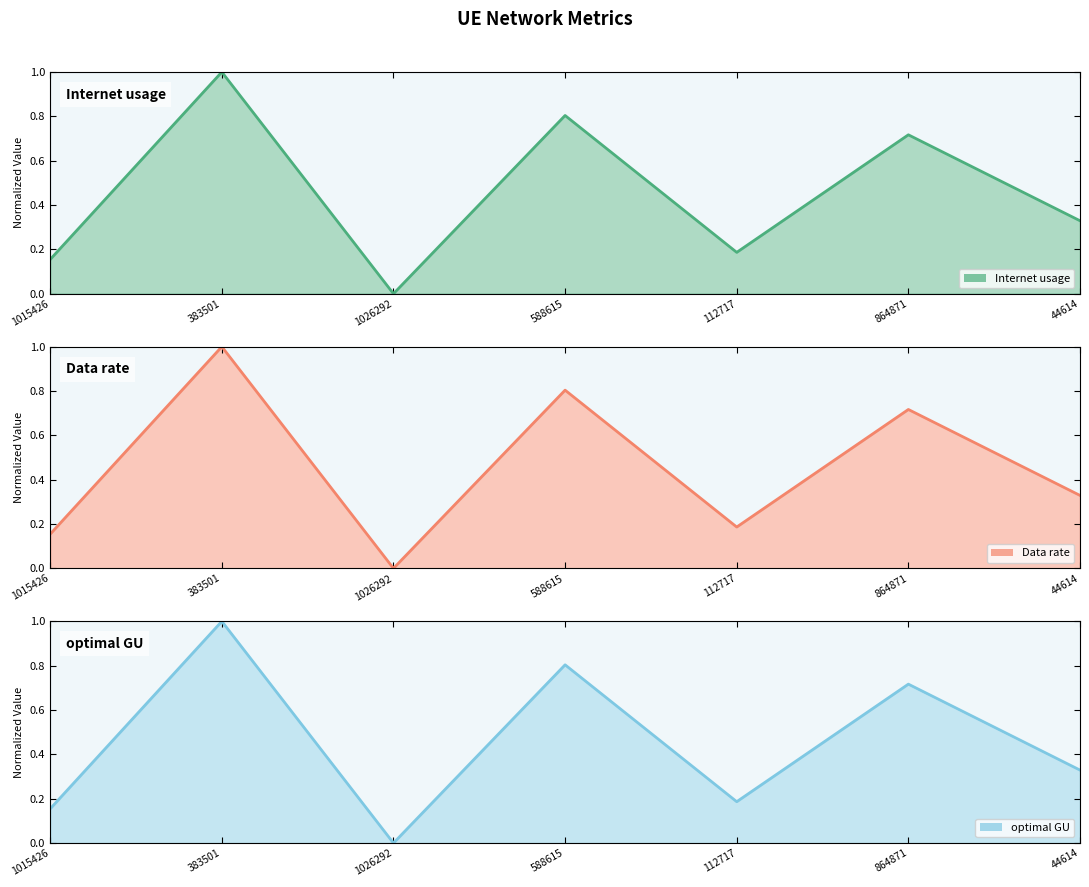

What is the difference between the Internet usage values at 112717 and 588615?

0.6